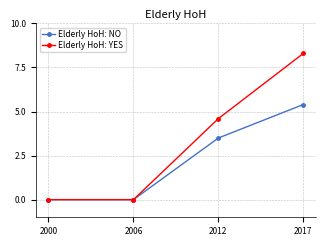

Which series changed the most between 2006 and 2017?

Elderly HoH: YES